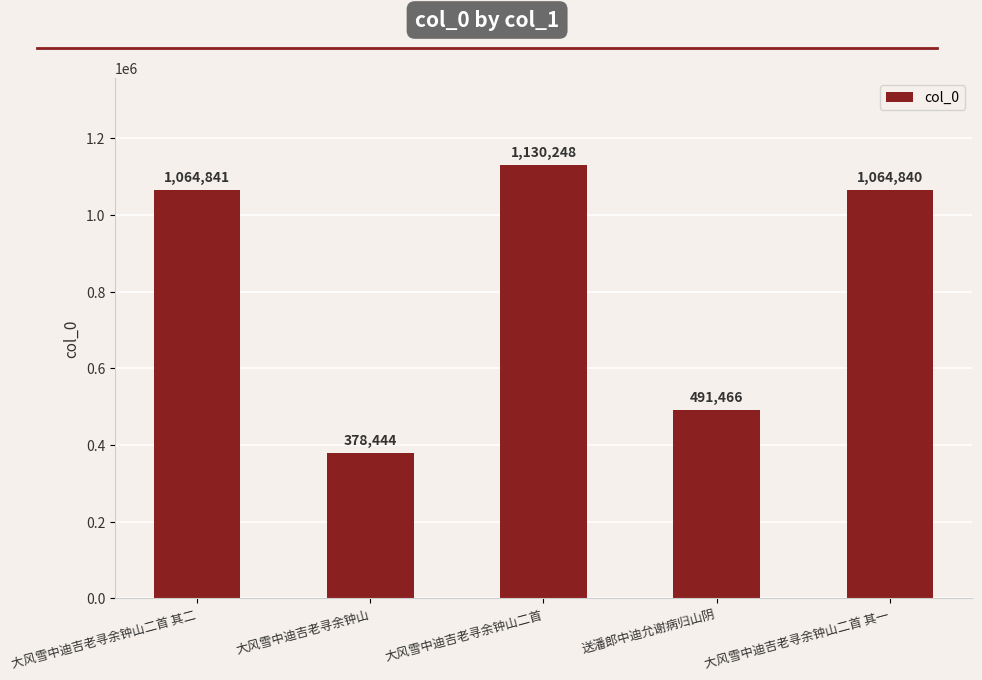

Rank the categories by value from highest to lowest.

大风雪中迪吉老寻余钟山二首, 大风雪中迪吉老寻余钟山二首 其二, 大风雪中迪吉老寻余钟山二首 其一, 送潘郎中迪允谢病归山阴, 大风雪中迪吉老寻余钟山